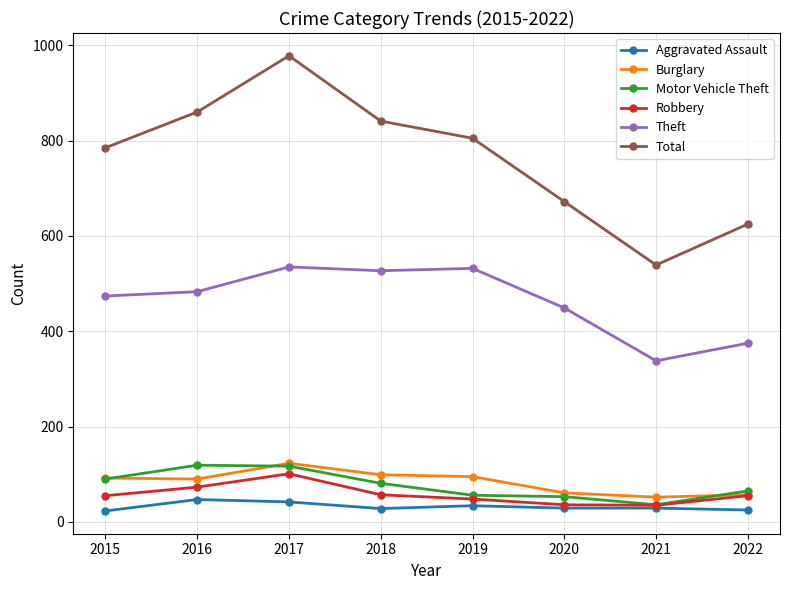

What is the highest value of the Burglary series?

123